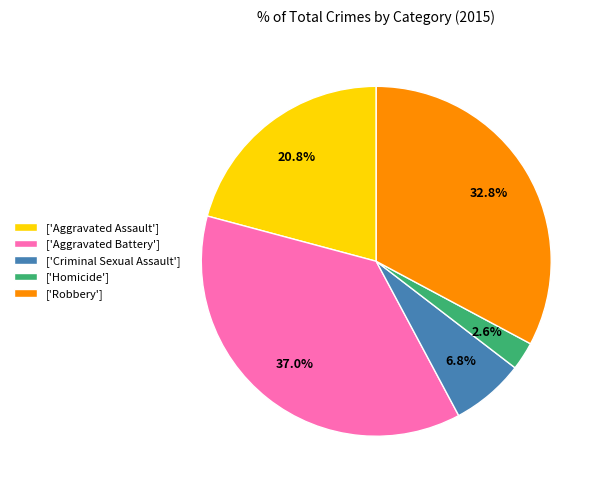

What is the smallest slice in the pie chart?

['Homicide']